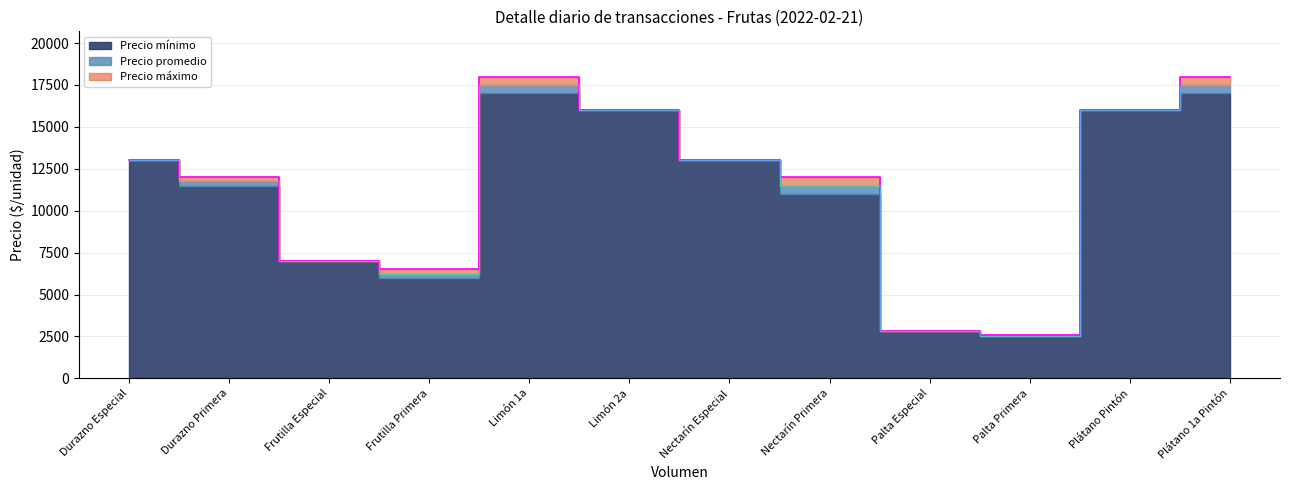

Where is the first local minimum for Precio mínimo?

Frutilla Primera